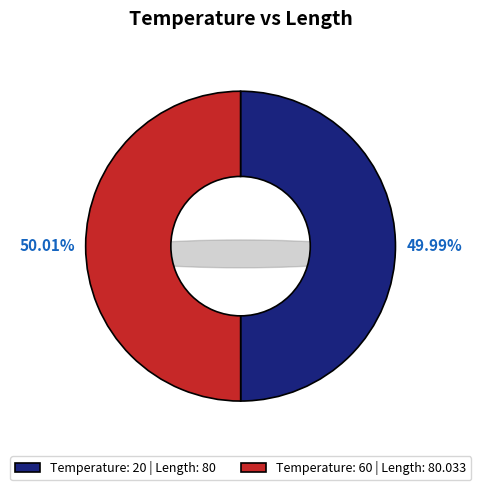

True or false: 20 accounts for 50% of the total.

True